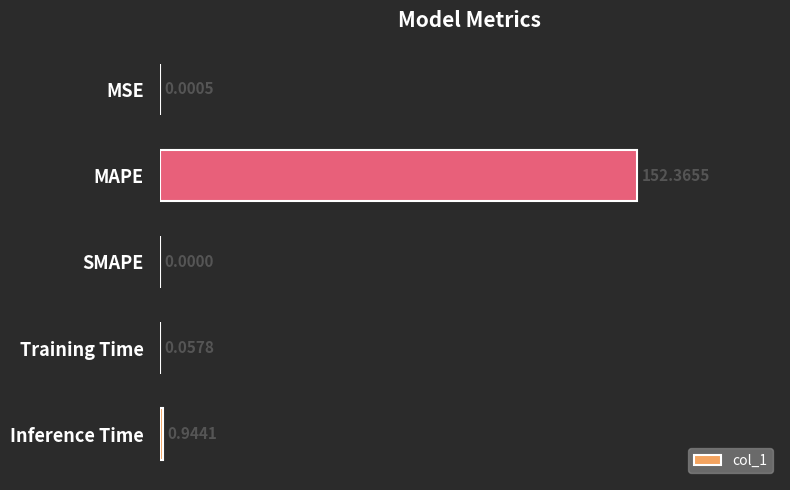

What is the change in value from MSE to Training Time?

+0.1